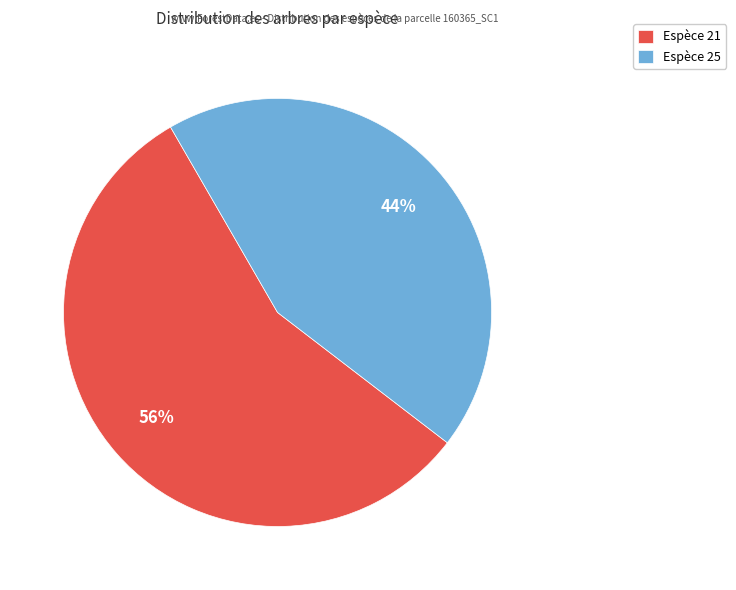

The Espèce 25 slice represents 44% of the pie. True or false?

True